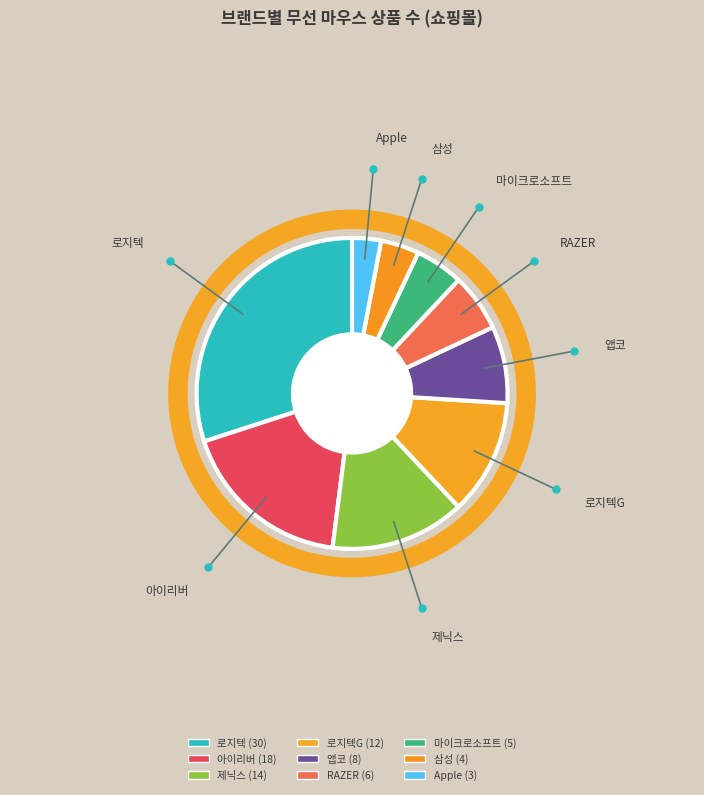

To the nearest percent, what is the average slice percentage?

11%